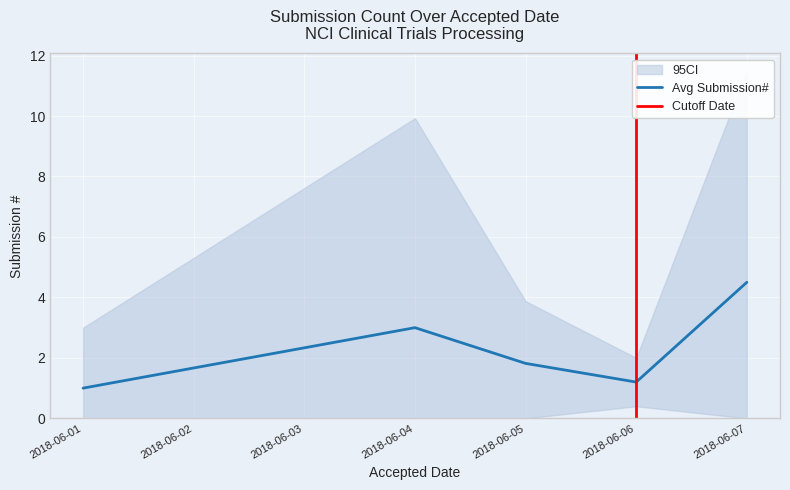

What is the average value?

2